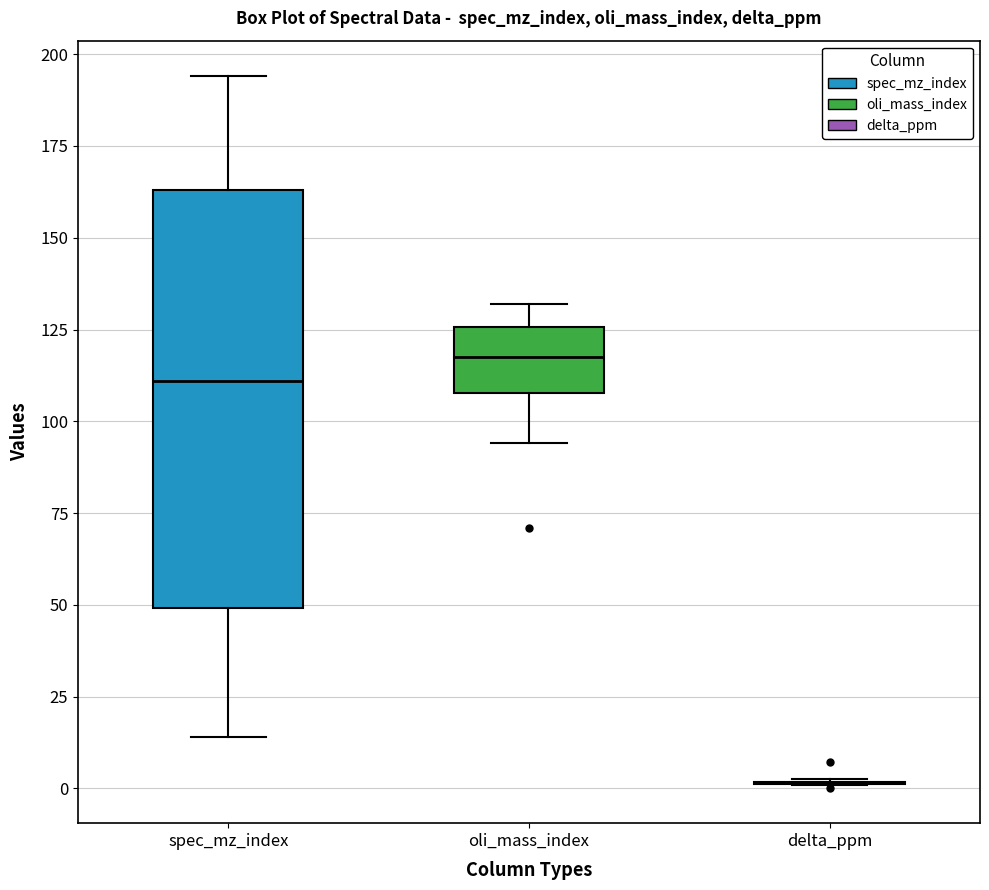

Reading left to right, transcribe this box plot: for each box, give where its median line is, the range the box spans, and where its two whiskers end, as read against the y-axis. The values are not printed on the chart, so give them approximately, as read against the axis.

spec_mz_index: median 110, box 50 to 165, whiskers 15 to 195
oli_mass_index: median 120, box 110 to 125, whiskers 95 to 130
delta_ppm: box collapsed to a line at 0, whiskers 0 to 0